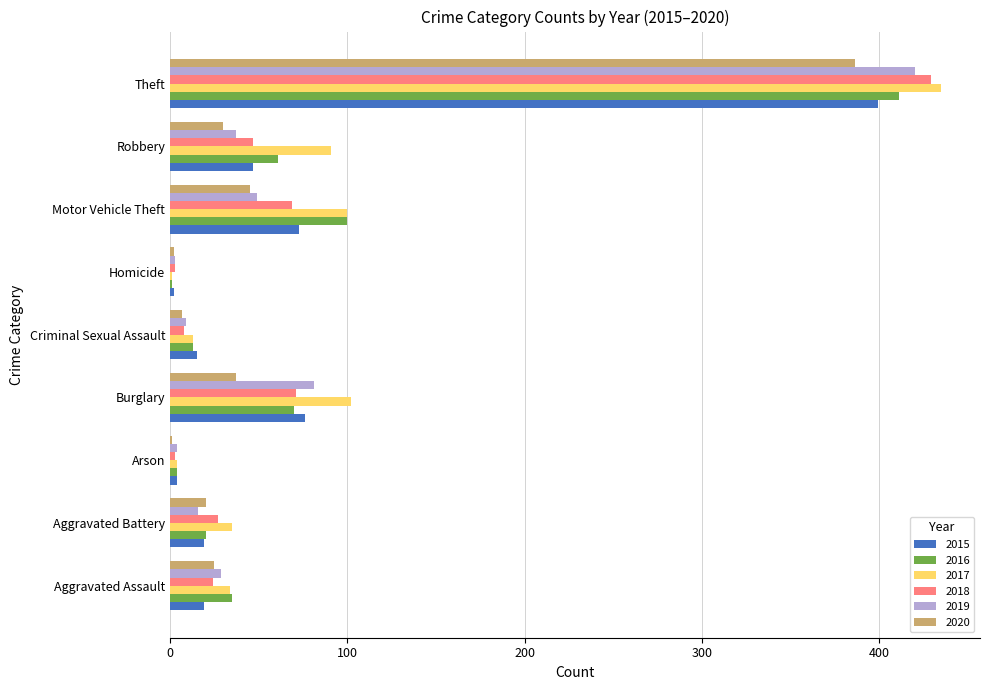

At which label is 2019 closest to 211?

Burglary